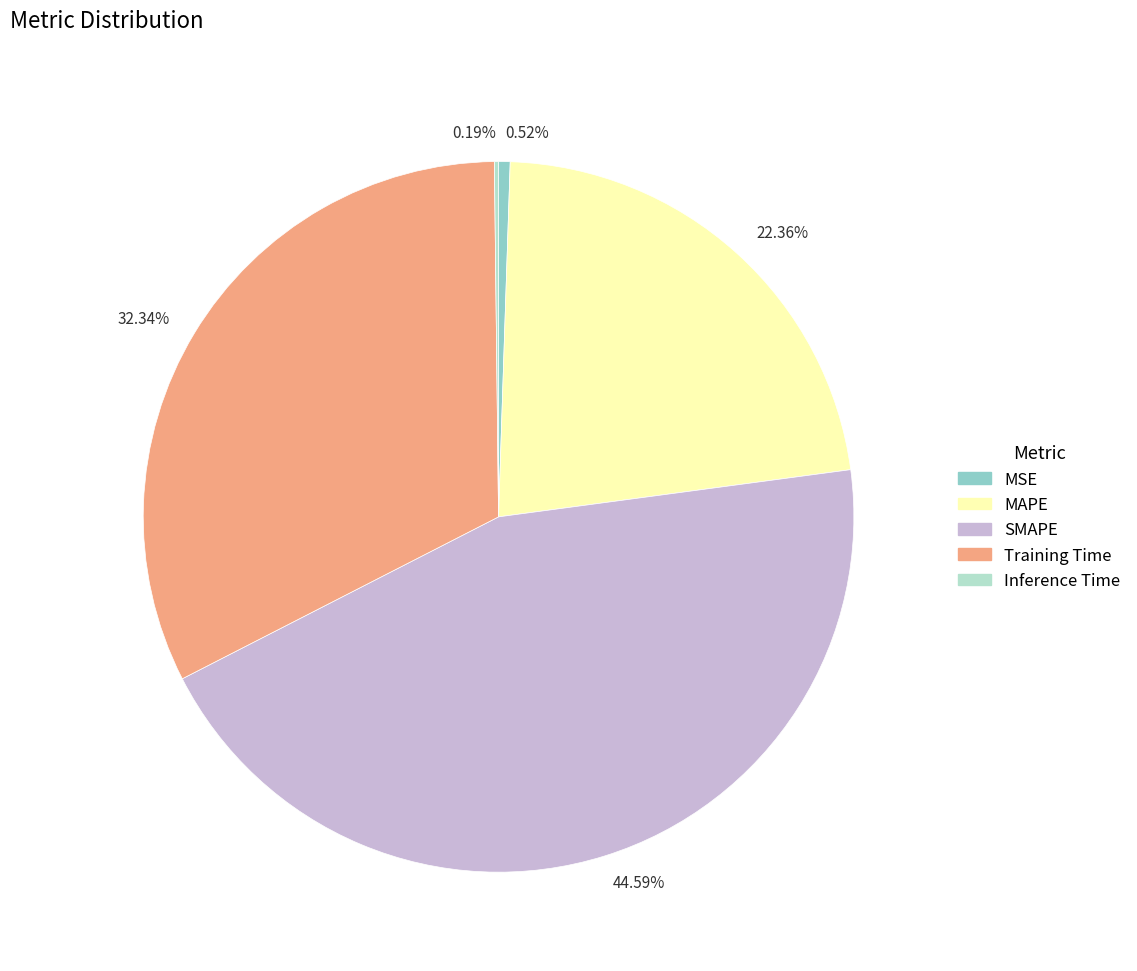

Which slice is the largest?

44.59%